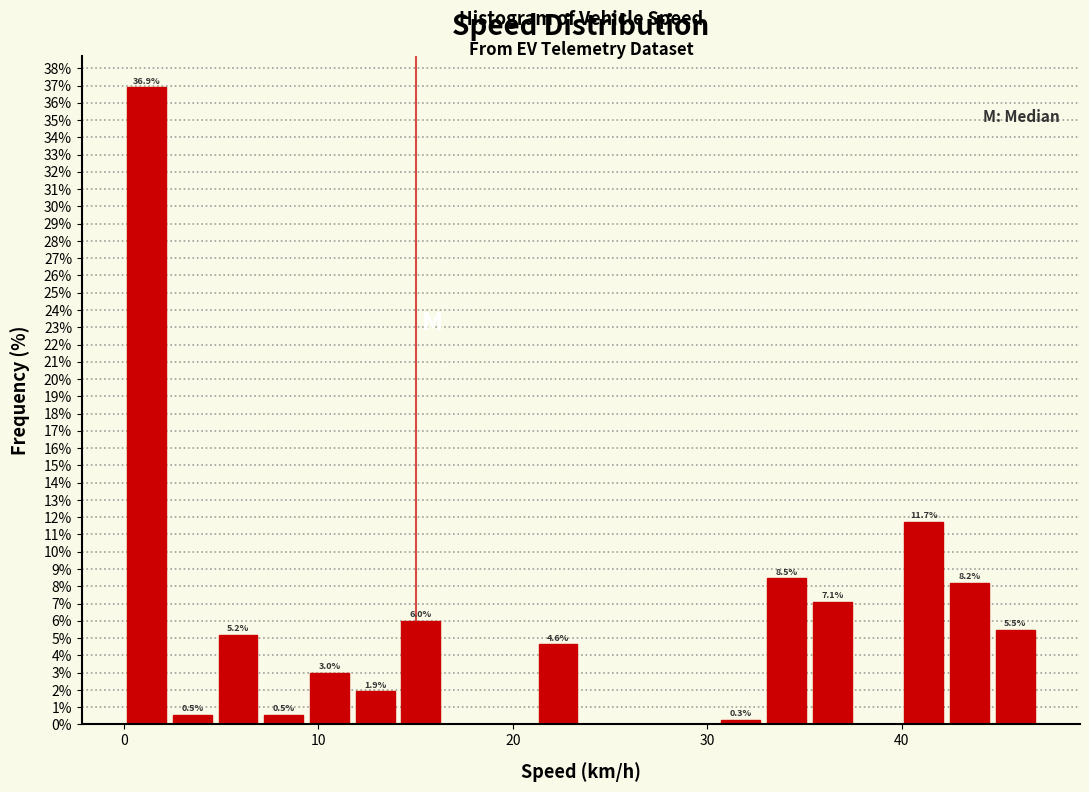

Around what value on the x-axis is the tallest bar? Give the approximate position of its centre, as read against the axis.

1